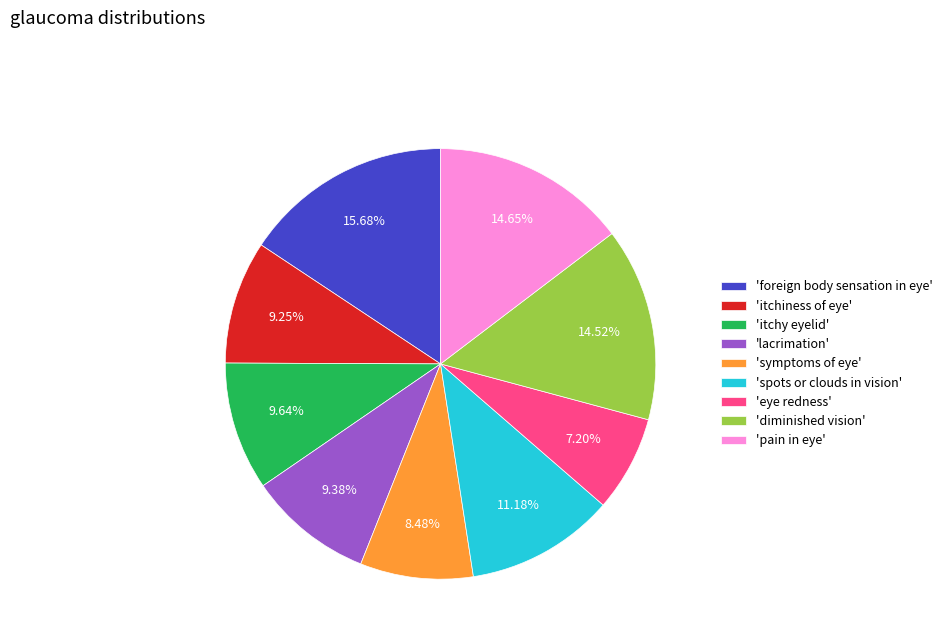

Count the number of slices in the pie.

9